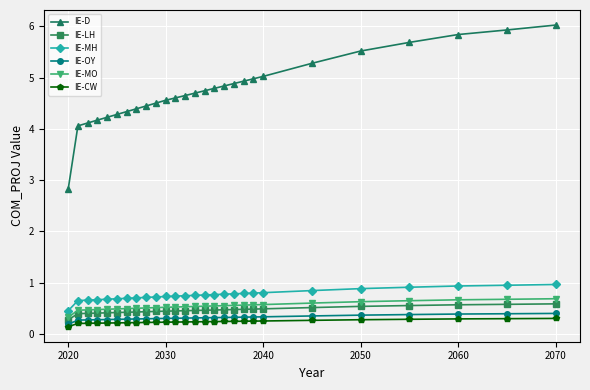

What is the greatest value displayed?

6.0